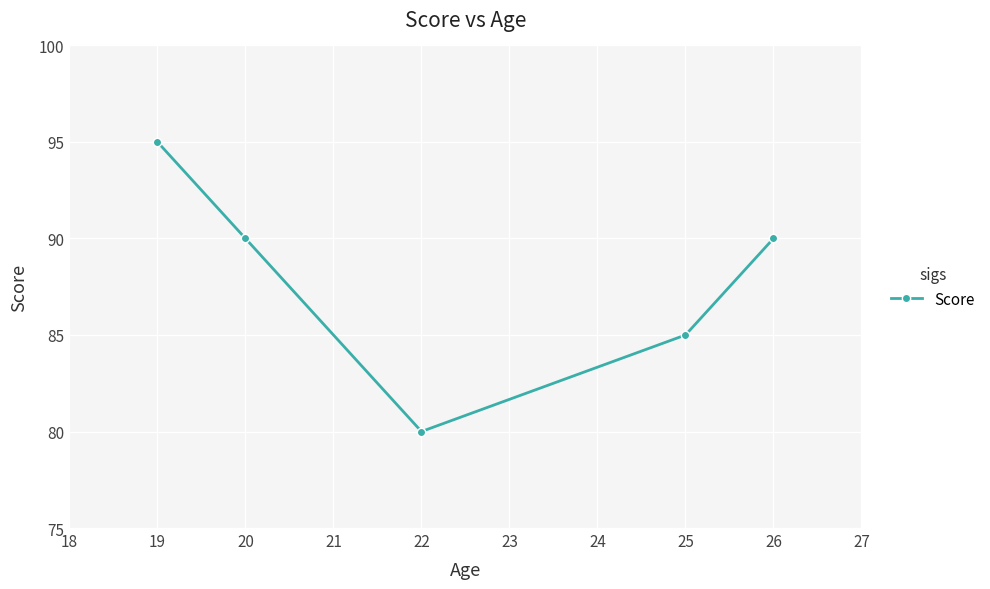

Count the number of data series in this chart.

1